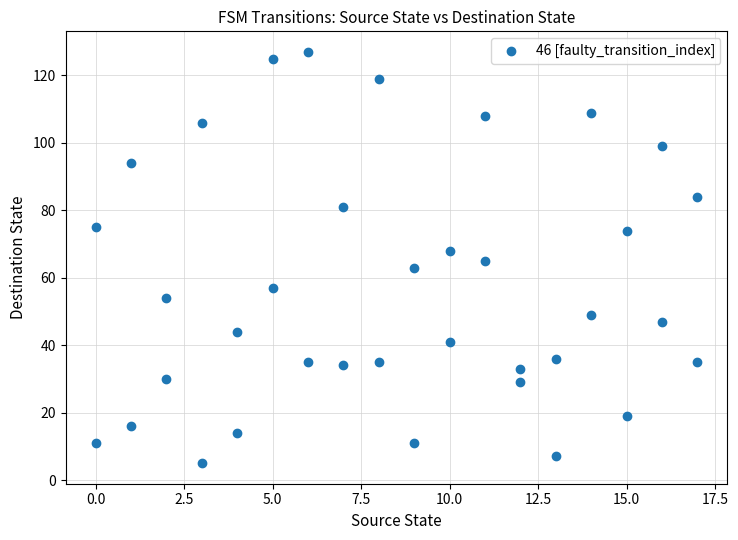

What is the range of Y values (max minus min)?

122